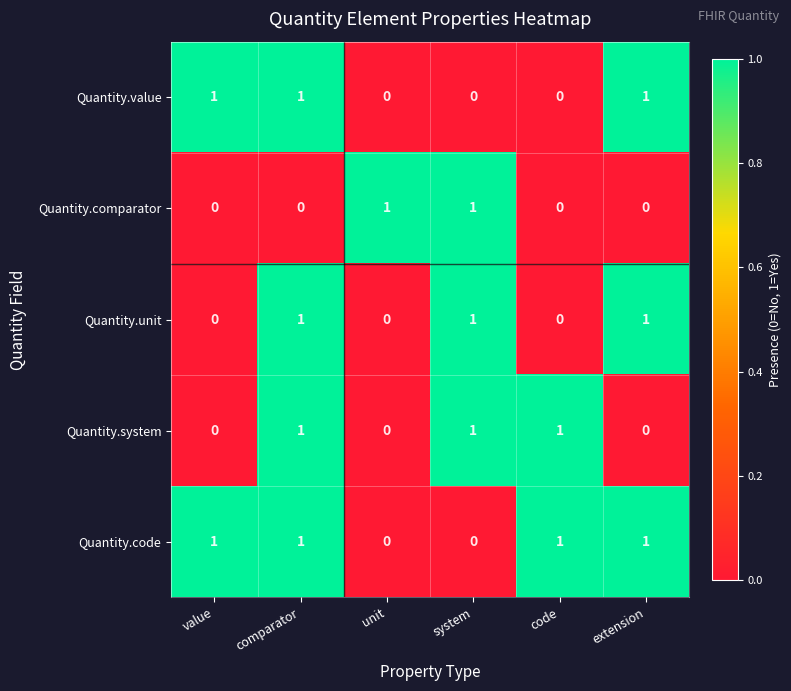

True or false: Quantity.unit has a value of 1 at system.

True